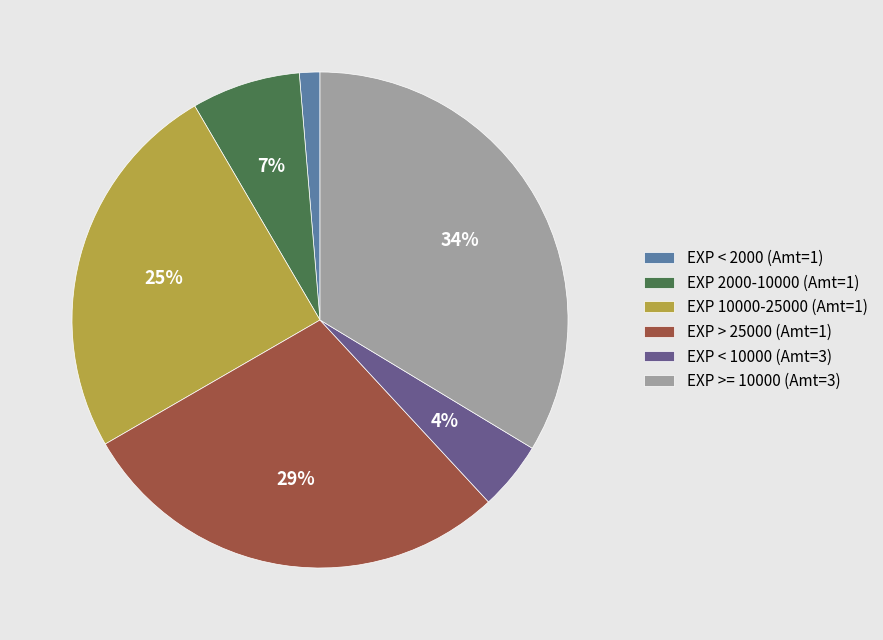

Do EXP 2000-10000 (Amt=1) and EXP 10000-25000 (Amt=1) together represent more than half of the pie?

No